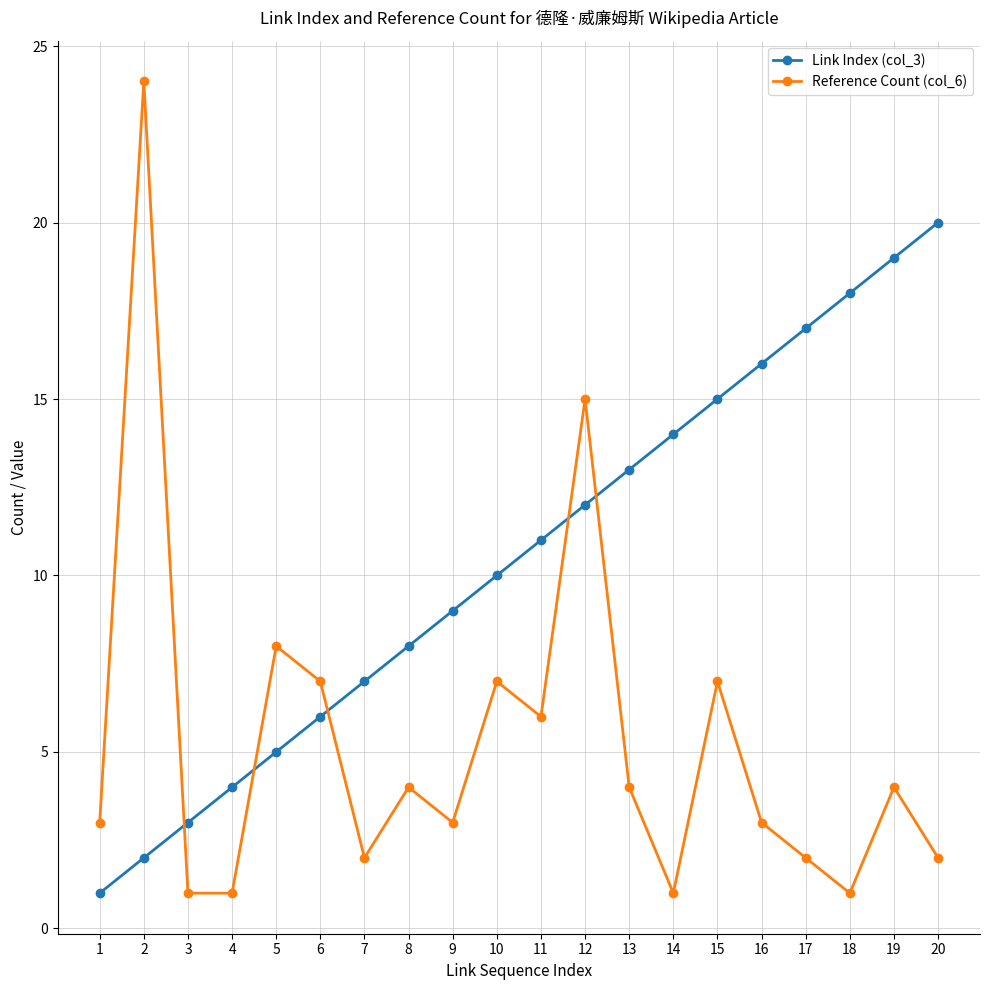

In Reference Count (col_6), how many points are higher than both neighbors (excluding endpoints)?

7